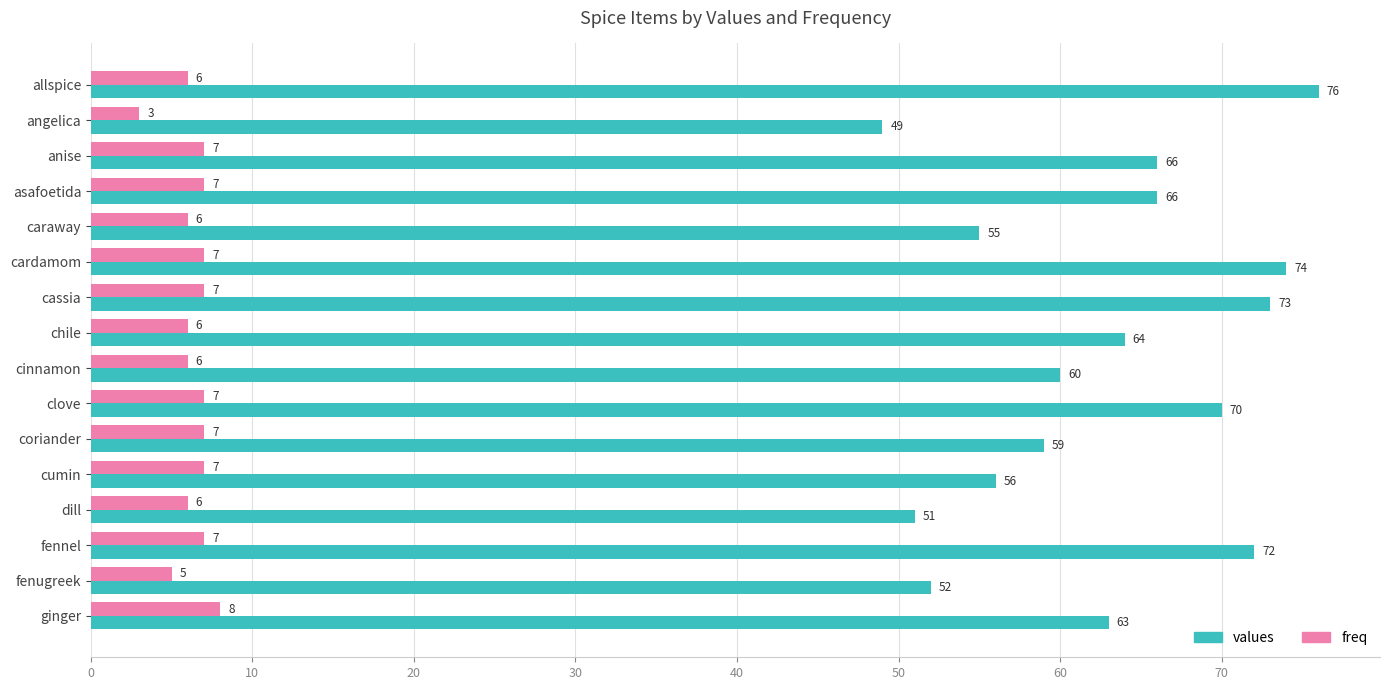

The freq series shows 7 at anise. True or false?

True